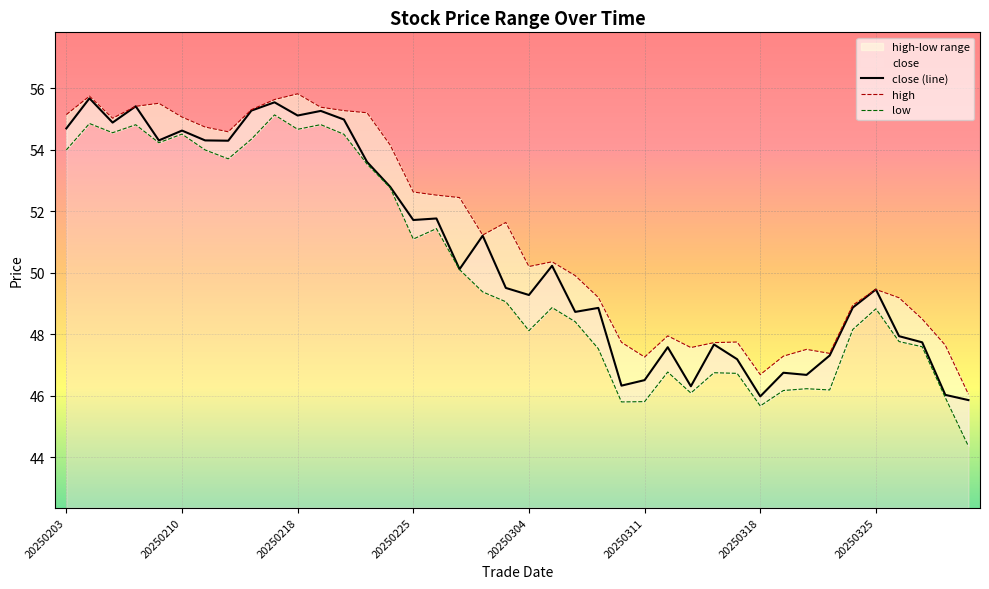

In close (line), how many points are lower than both neighbors (excluding endpoints)?

12